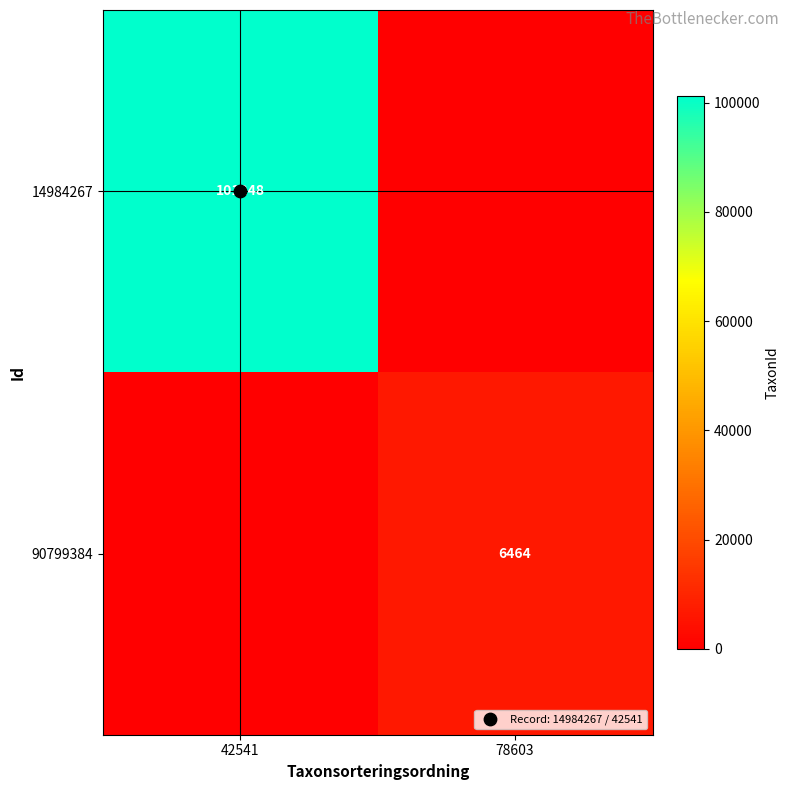

How many positive values does the 14984267 series have?

1